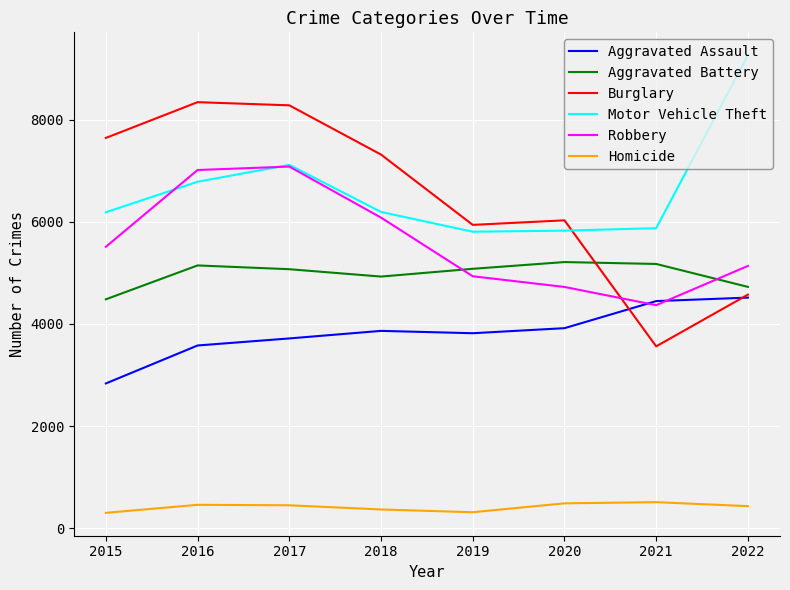

True or false: Aggravated Battery has a value of 1196 at 2015.

False